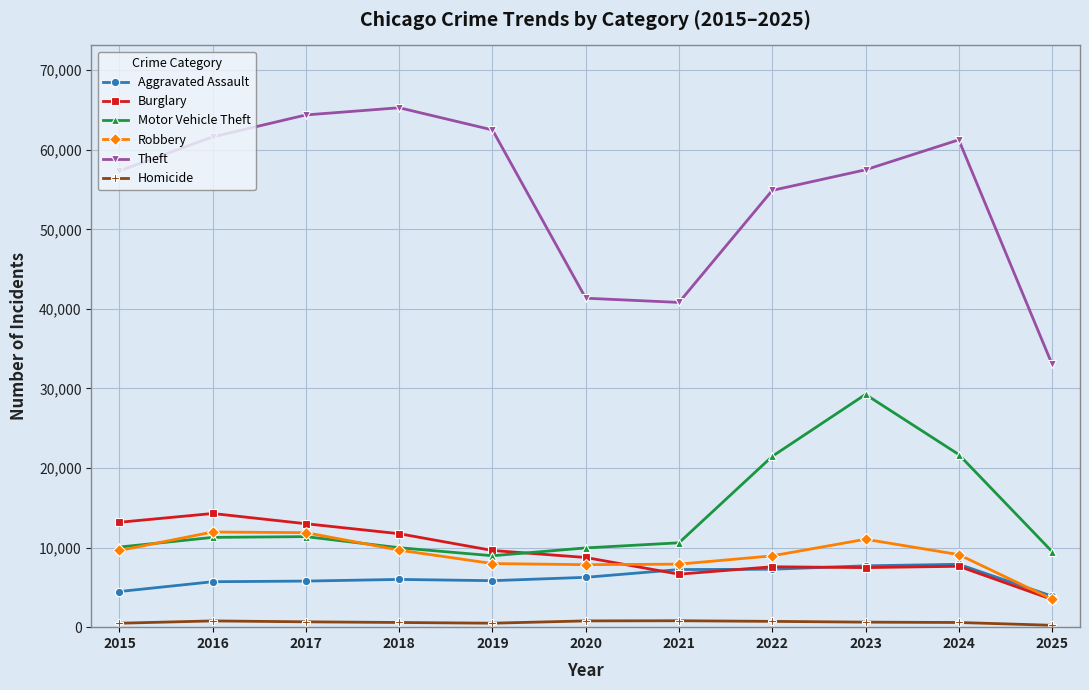

What is the greatest value displayed?

65290